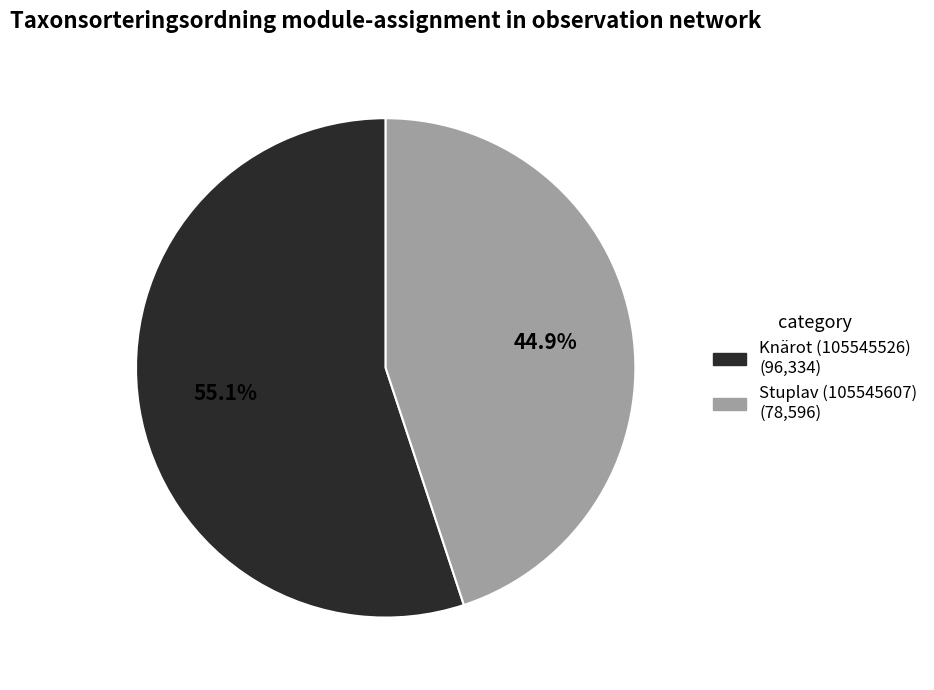

The Knärot (105545526) slice represents 48% of the pie. True or false?

False